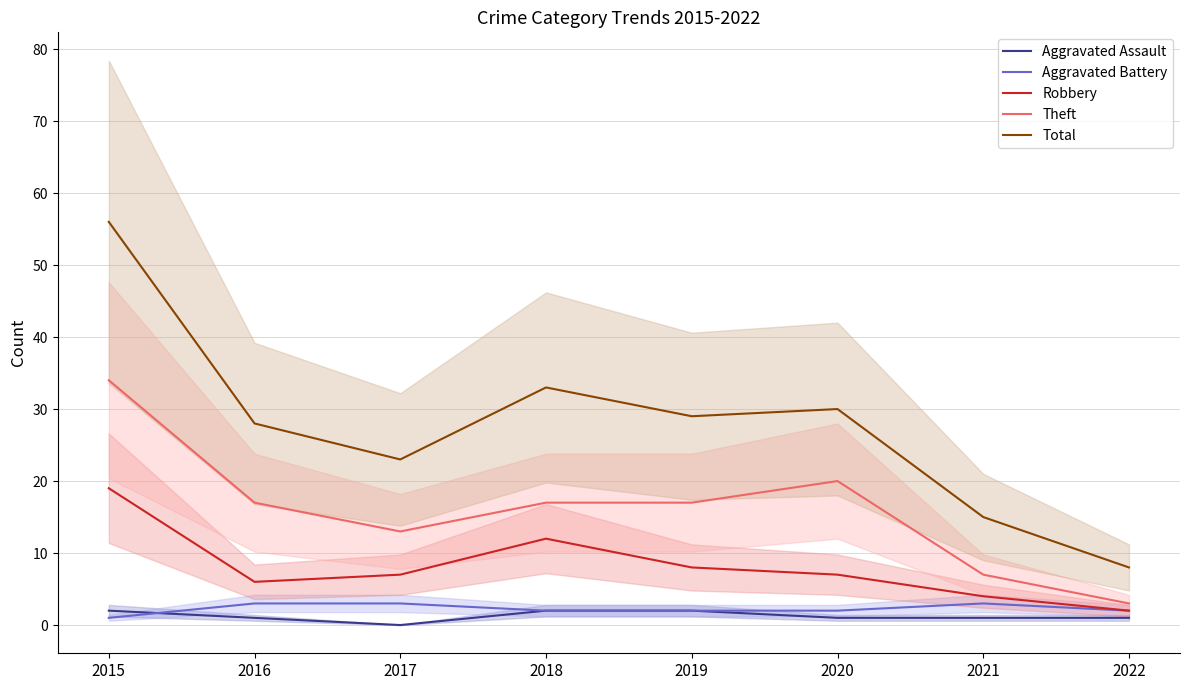

The Aggravated Assault series shows 2 at 2019. True or false?

True